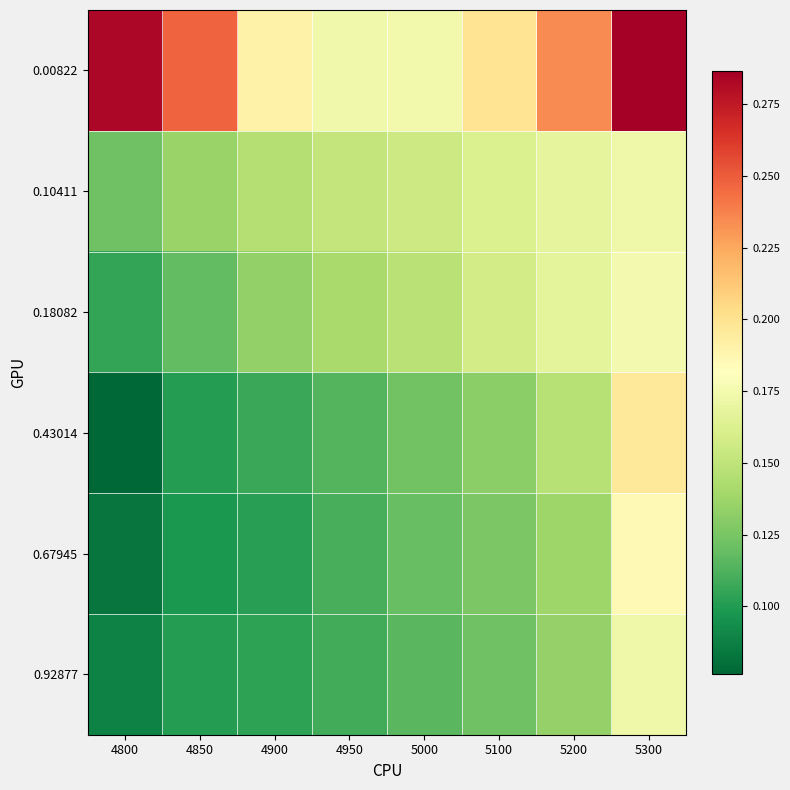

Reading right to left, what are all the values shown in this chart?

0.00822: 5300=0.3	5200=0.2	5100=0.2	5000=0.2	4950=0.2	4900=0.2	4850=0.2	4800=0.3
0.10411: 5300=0.2	5200=0.2	5100=0.2	5000=0.2	4950=0.2	4900=0.1	4850=0.1	4800=0.1
0.18082: 5300=0.2	5200=0.2	5100=0.2	5000=0.1	4950=0.1	4900=0.1	4850=0.1	4800=0.1
0.43014: 5300=0.2	5200=0.1	5100=0.1	5000=0.1	4950=0.1	4900=0.1	4850=0.1	4800=0.1
0.67945: 5300=0.2	5200=0.1	5100=0.1	5000=0.1	4950=0.1	4900=0.1	4850=0.1	4800=0.1
0.92877: 5300=0.2	5200=0.1	5100=0.1	5000=0.1	4950=0.1	4900=0.1	4850=0.1	4800=0.1